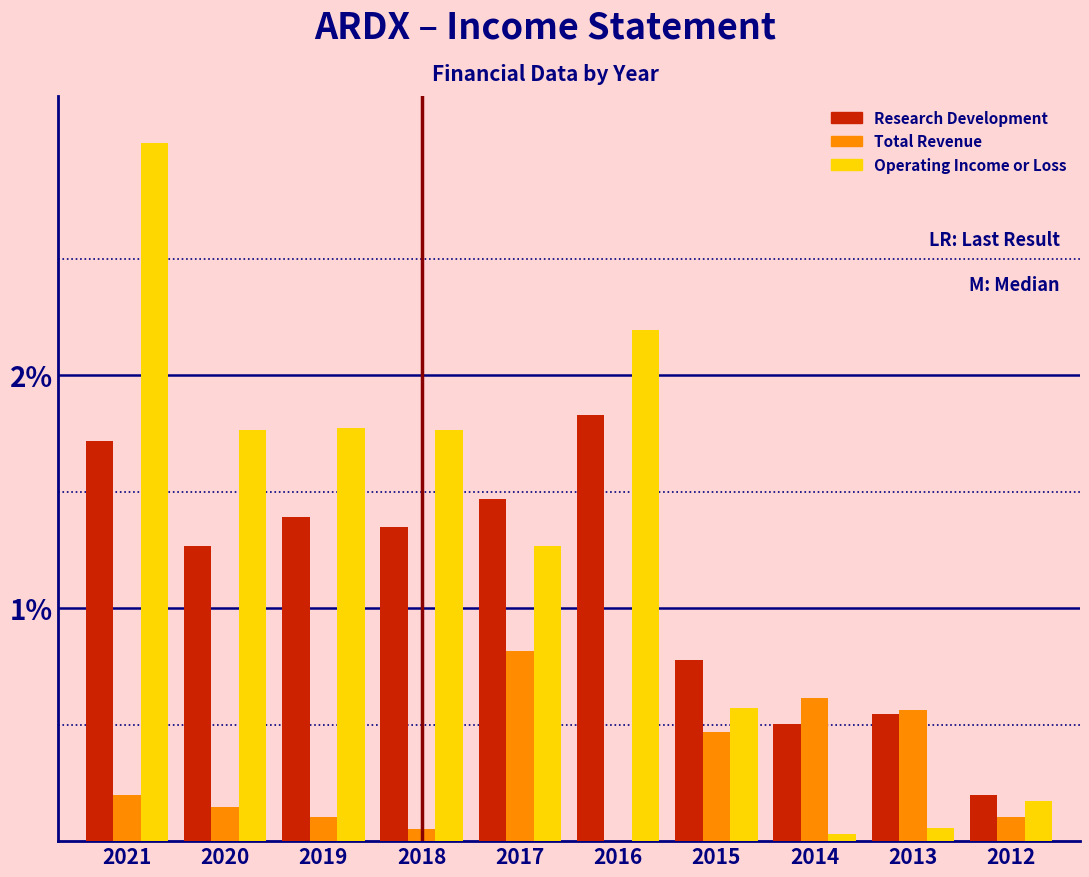

Is the value of Total Revenue at 2016 greater than the value of Research Development at 2015?

No